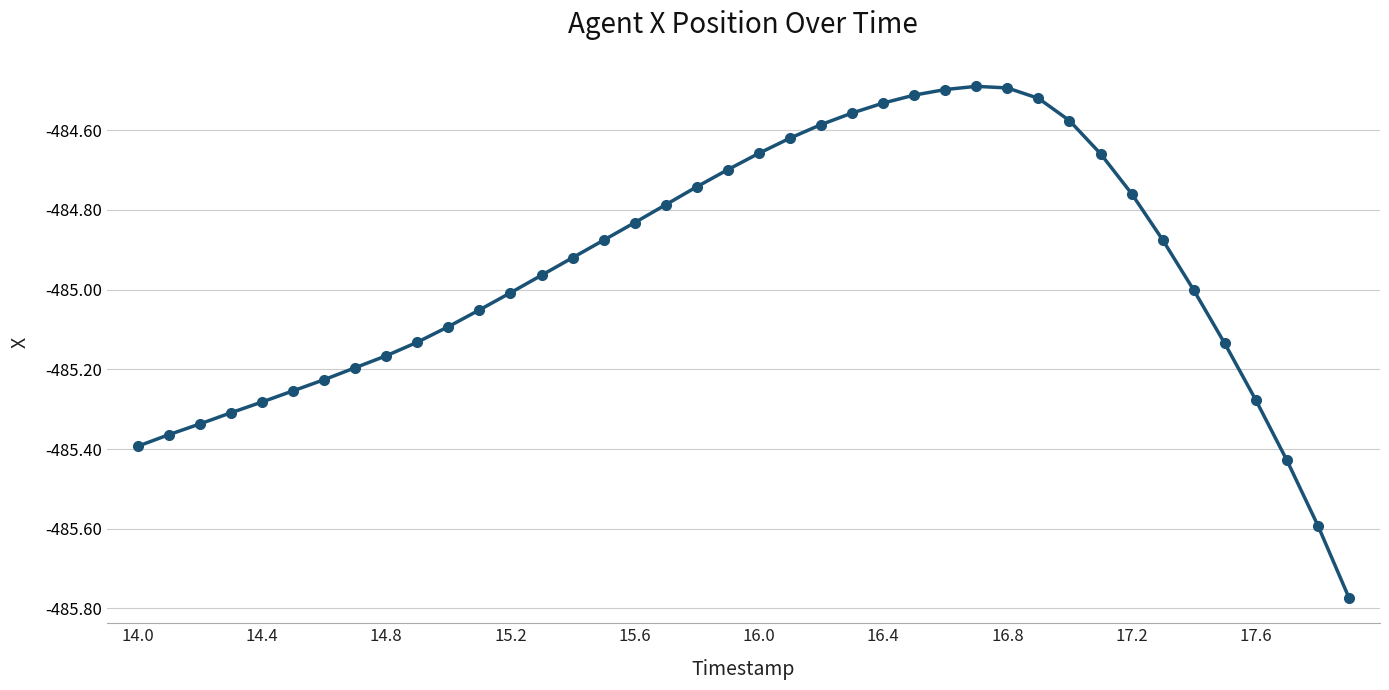

True or false: the data has more than 0 interior local peaks.

True